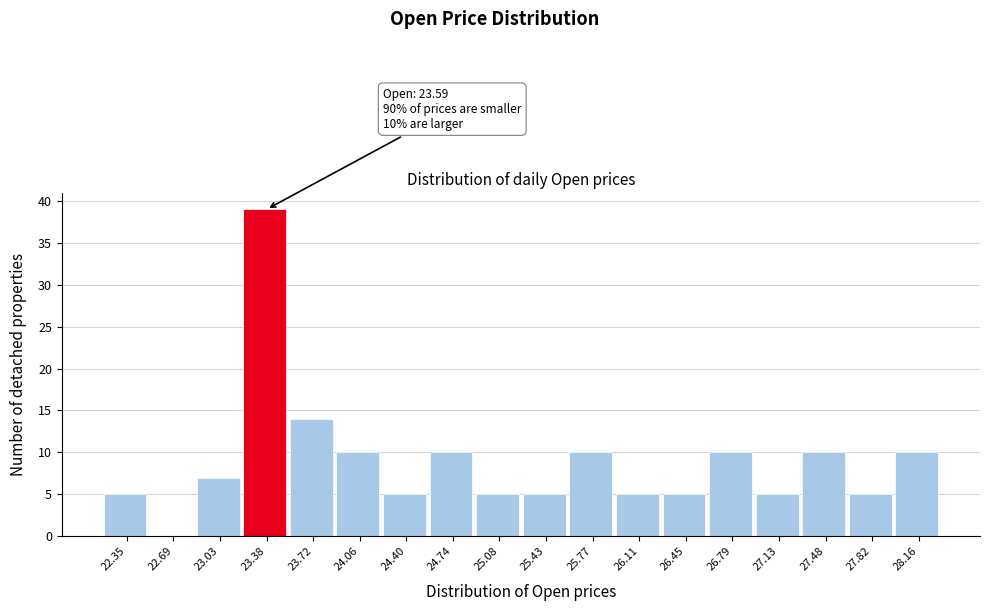

Reading left to right, transcribe all the data shown in this chart.

22.35=5	22.69=0	23.03=7	23.38=39	23.72=14	24.06=10	24.40=5	24.74=10	25.08=5	25.43=5	25.77=10	26.11=5	26.45=5	26.79=10	27.13=5	27.48=10	27.82=5	28.16=10